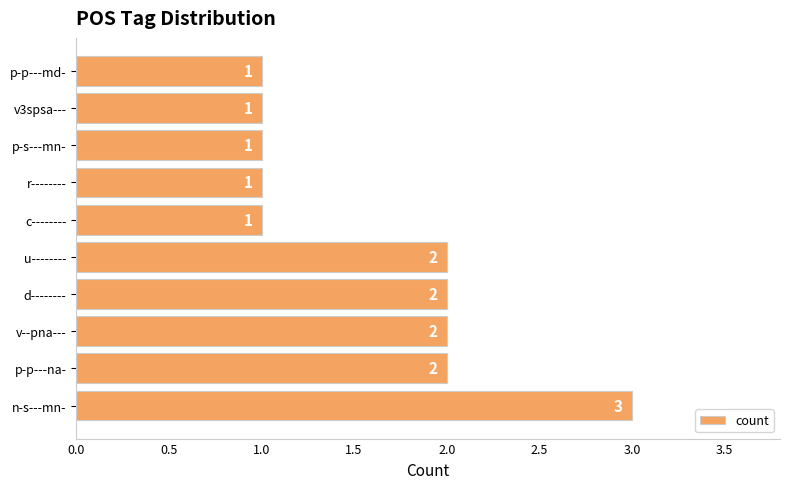

What is the sum of the values at n-s---mn- and r--------?

4